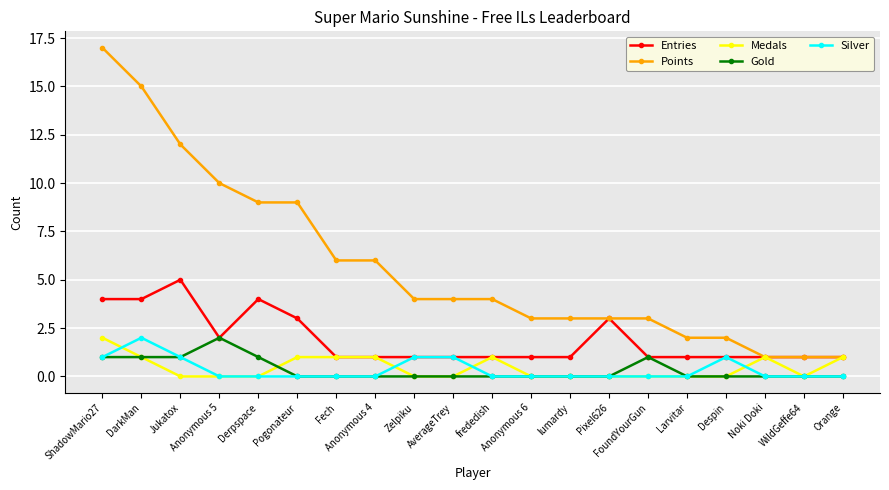

True or false: Gold and Points intersect in this chart.

False